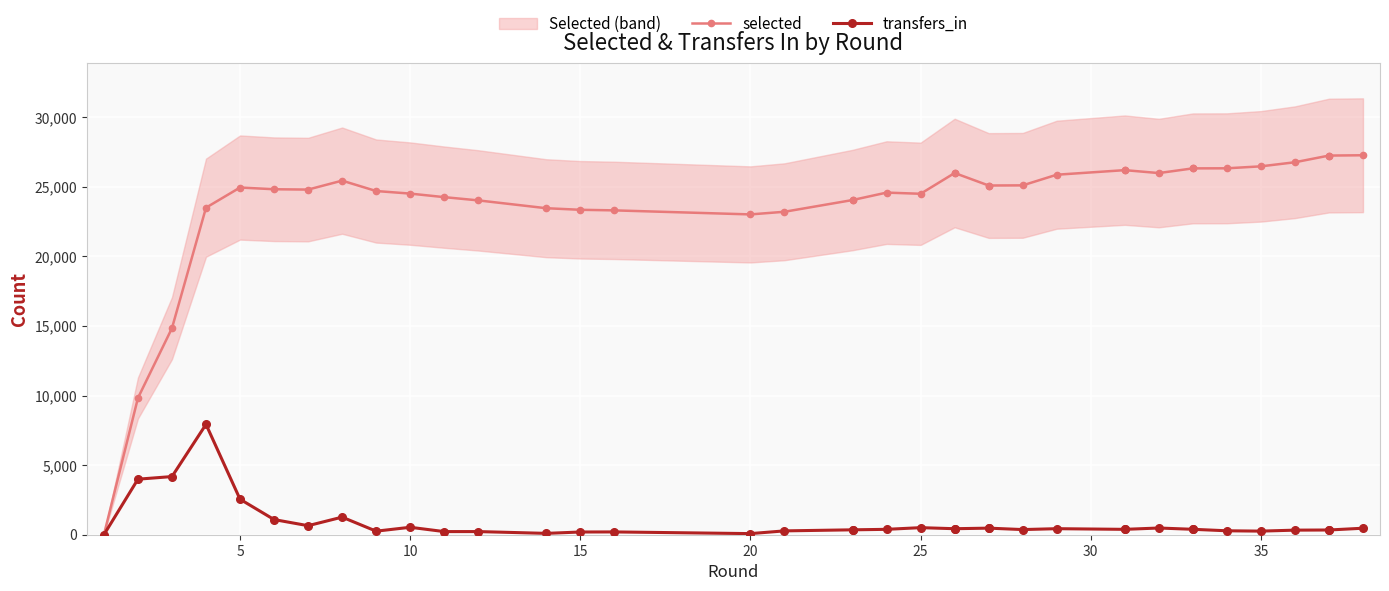

What is the highest value of the transfers_in series?

7930